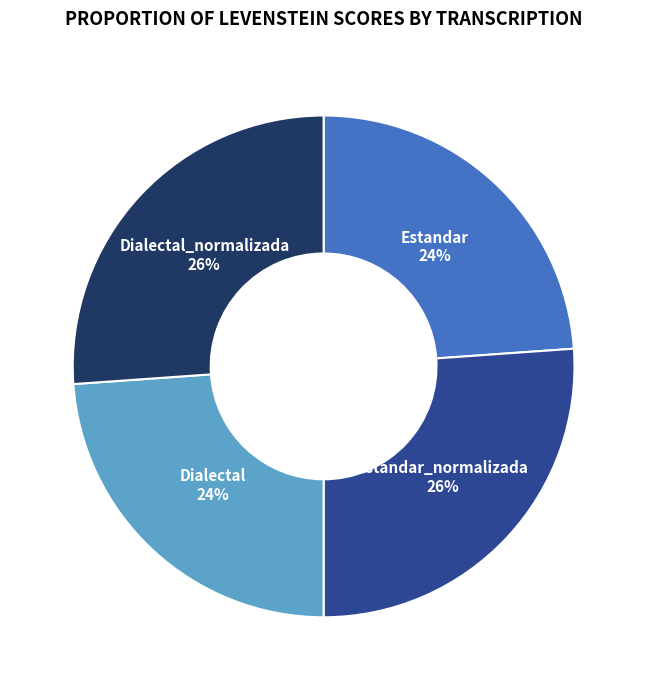

Does Estandar account for over 50% of the chart?

No